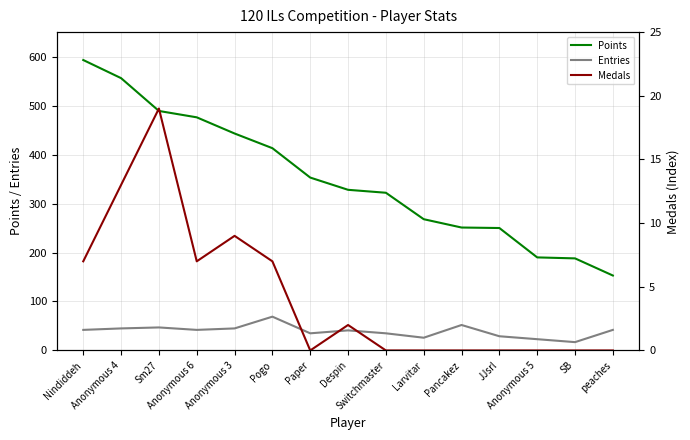

At how many categories does at least one series exceed 434?

5